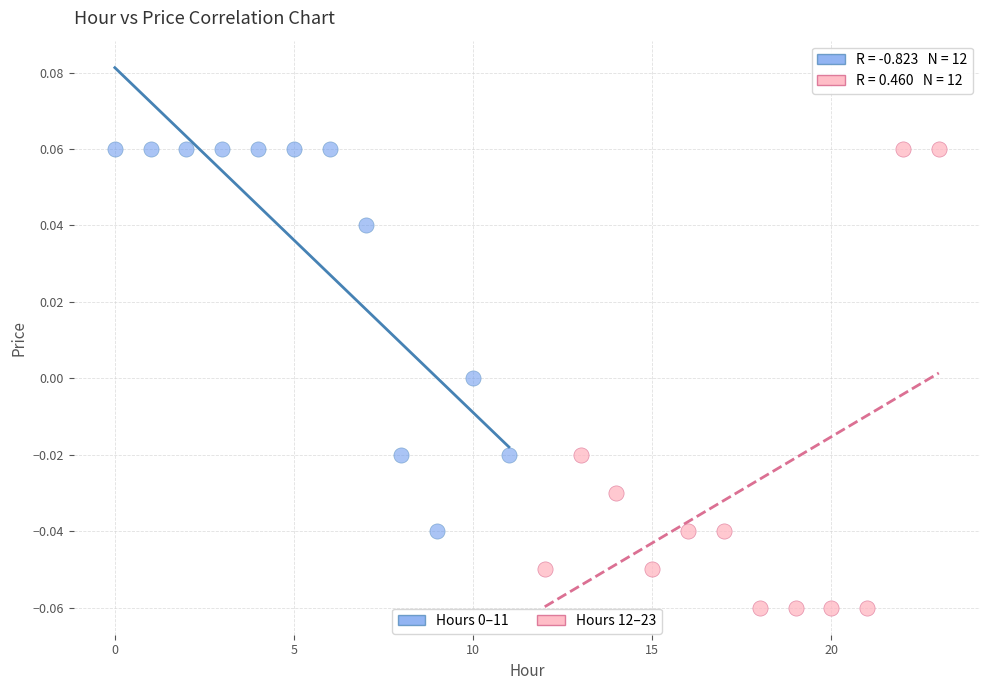

Which series reaches the minimum Y coordinate?

Hours 12–23